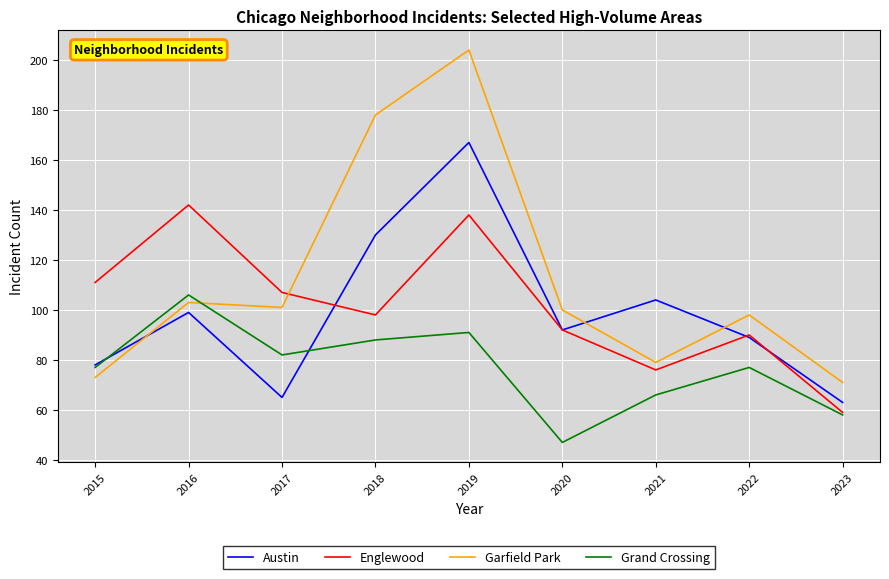

The value of Garfield Park at 2022 is 98. True or false?

True